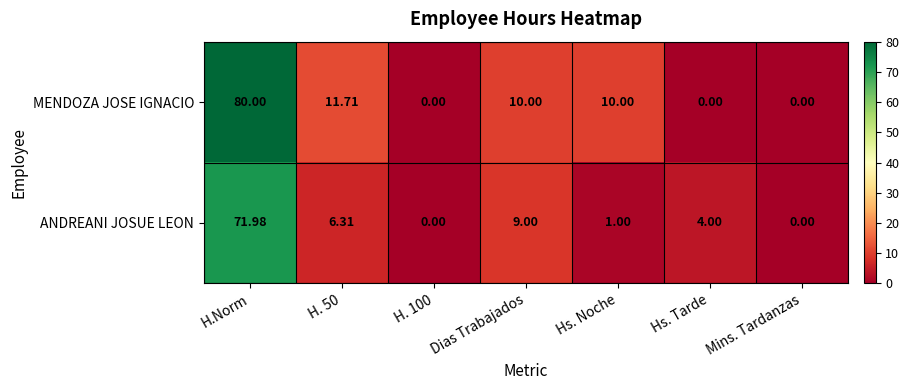

Rank the series by their average value, from lowest to highest.

ANDREANI JOSUE LEON, MENDOZA JOSE IGNACIO